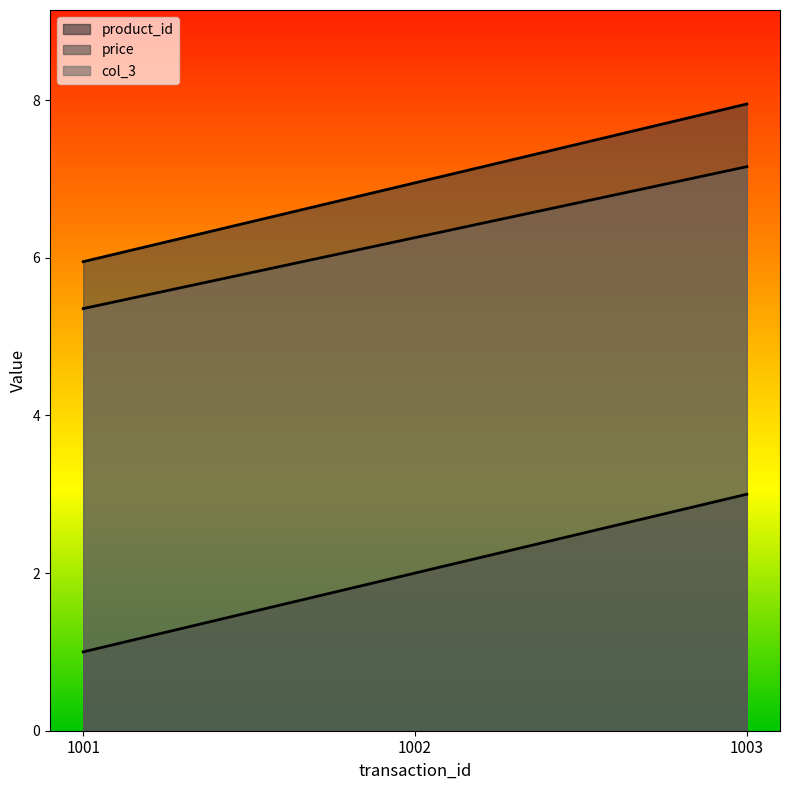

At which label does price first exceed 6?

1002